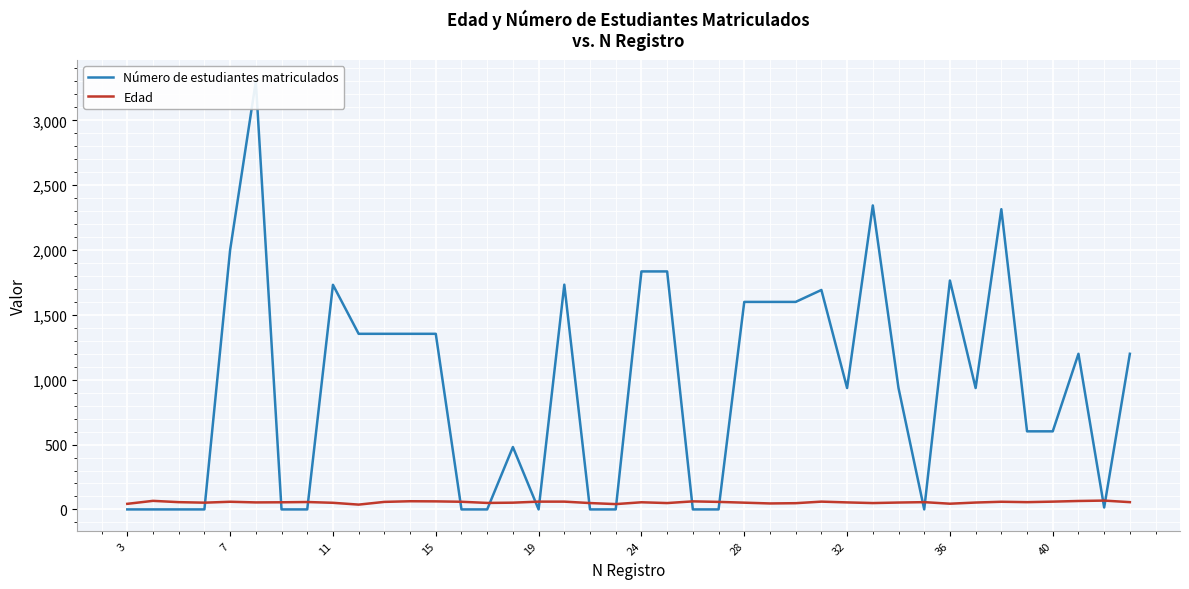

Which category has the lowest value across all series?

3